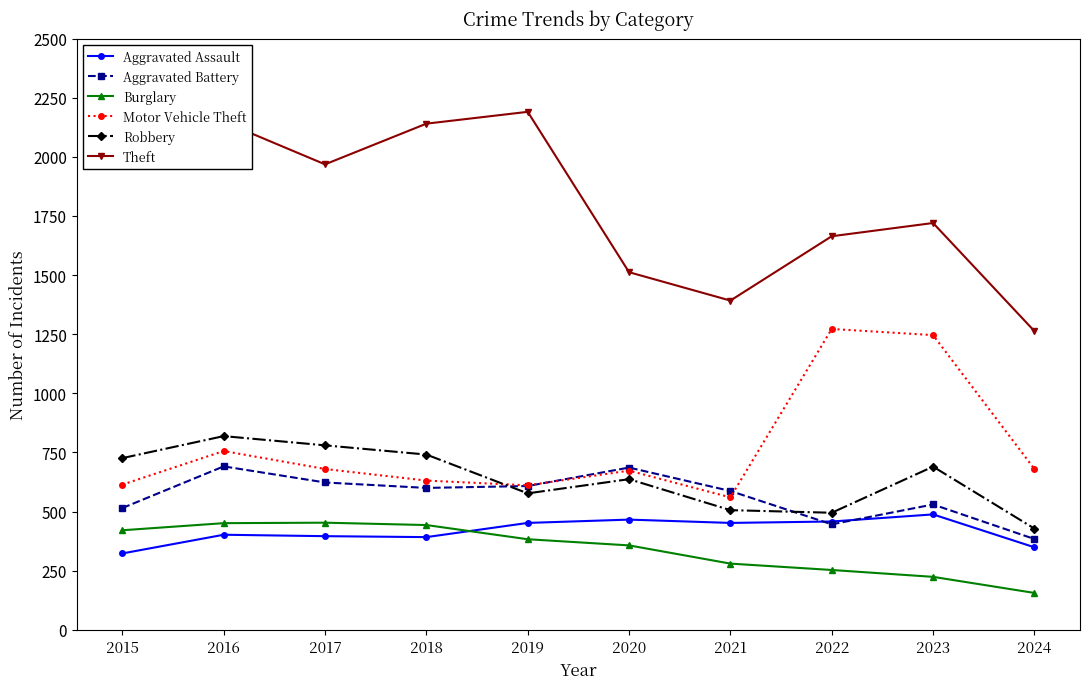

True or false: Robbery and Theft cross at least once.

False